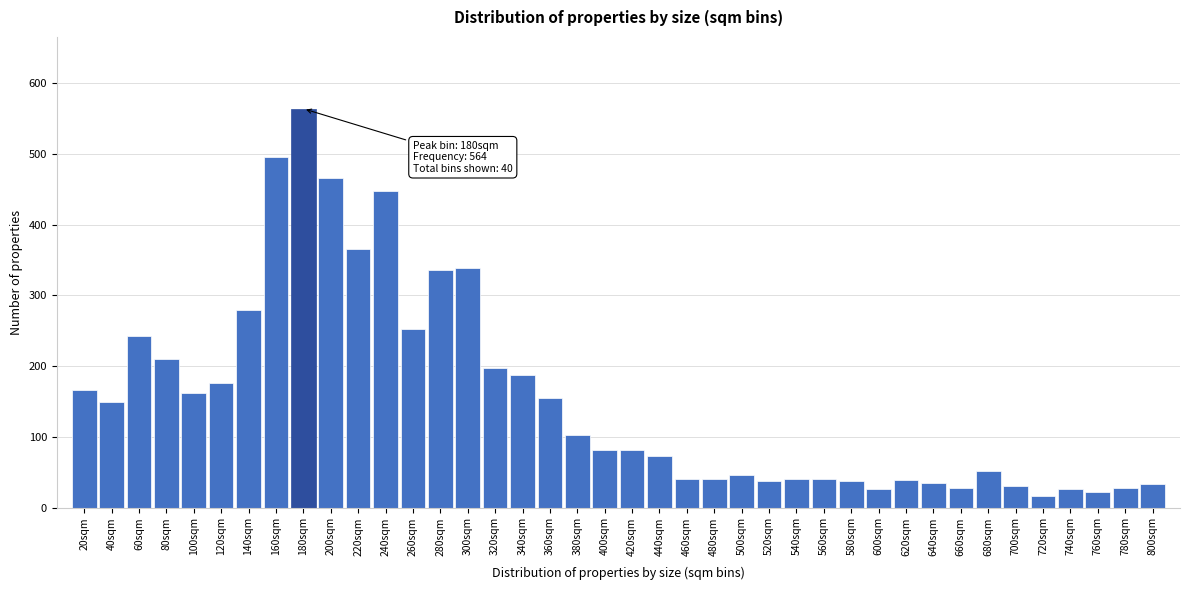

What is the maximum value shown in the chart?

564